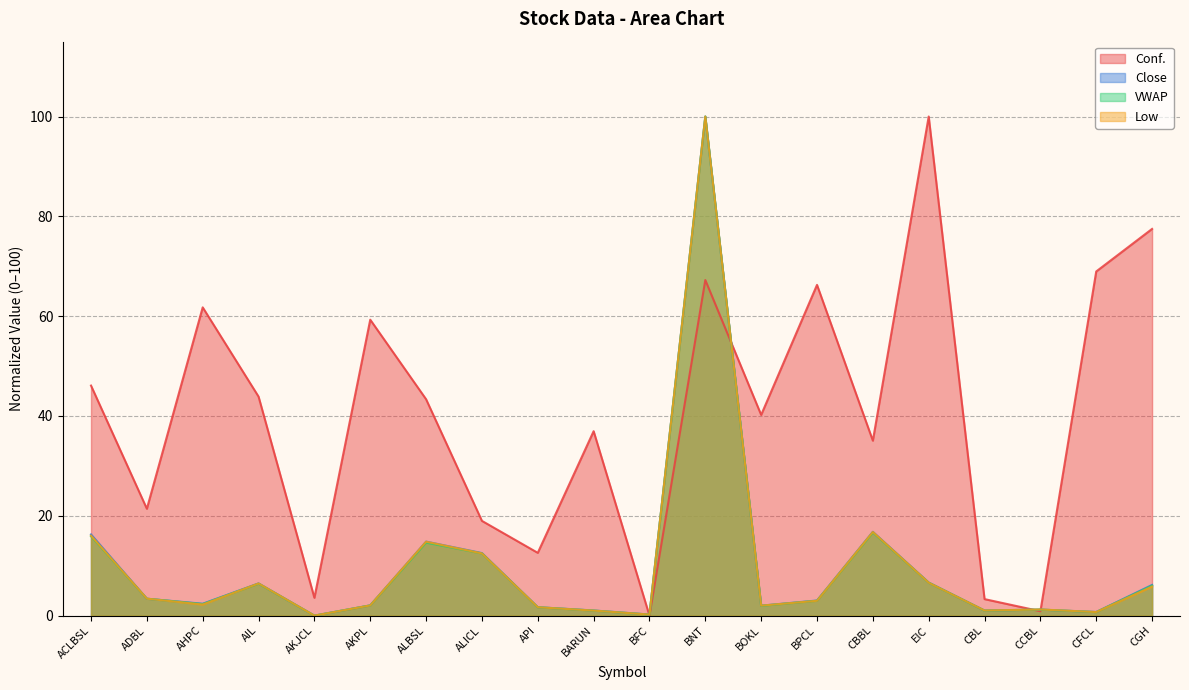

True or false: Close has a value of 2.8 at BOKL.

False